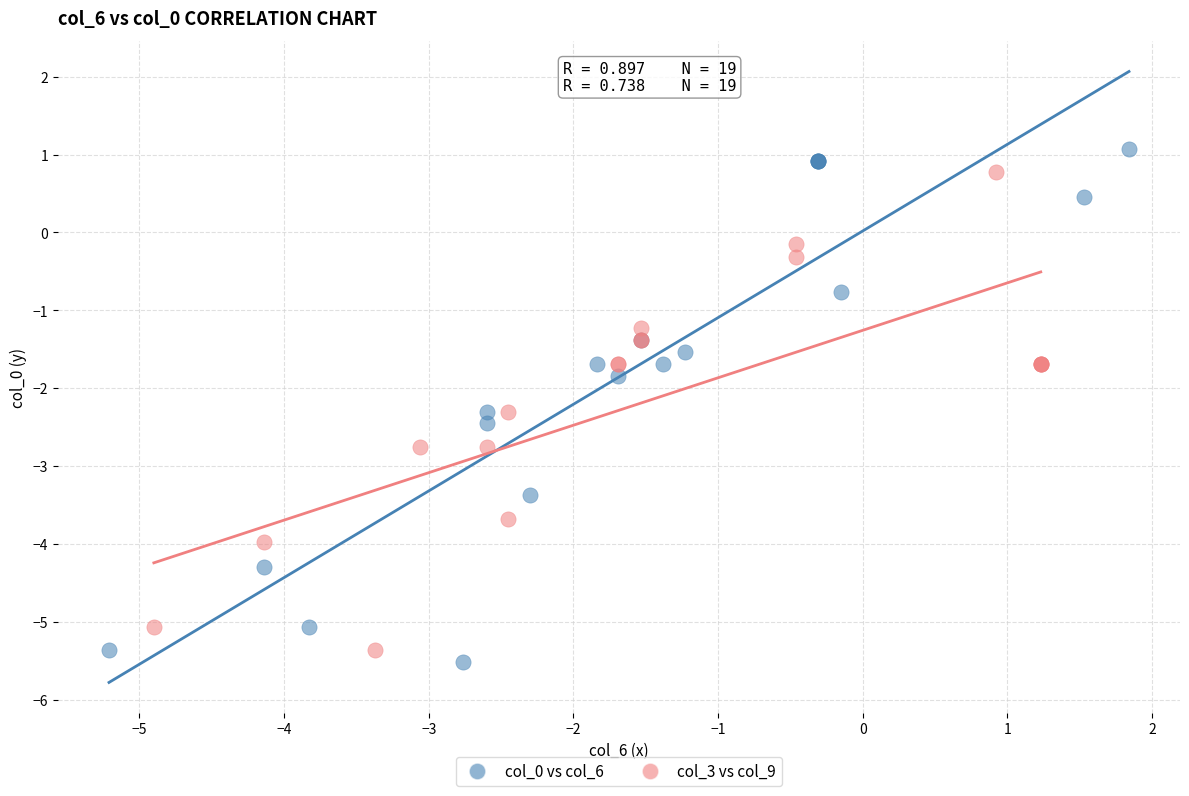

Which series reaches the minimum Y coordinate?

col_0 vs col_6